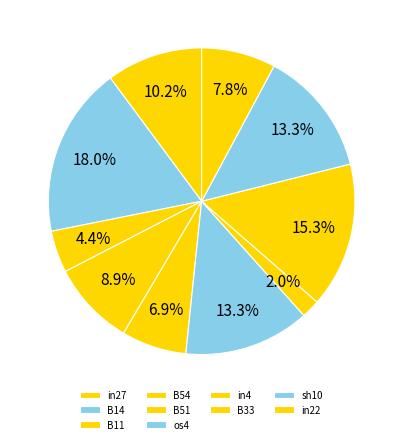

How much of the chart is everything except os4?

86.7%